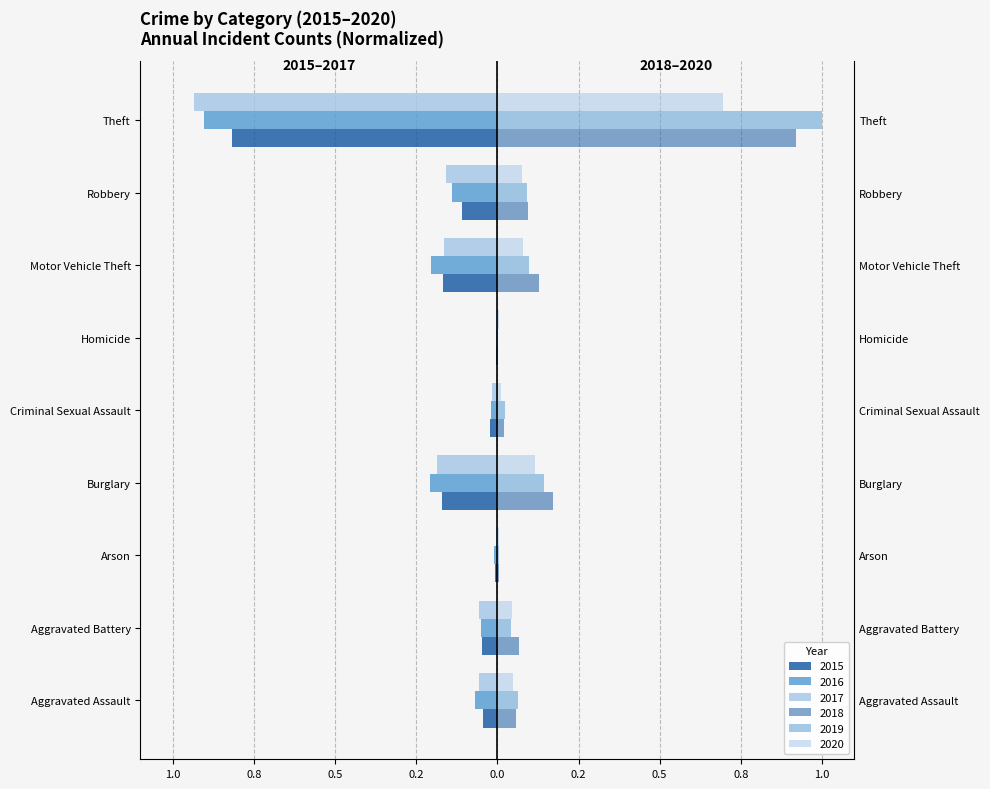

Rank the categories by 2019 value from highest to lowest.

Theft, Burglary, Motor Vehicle Theft, Robbery, Aggravated Assault, Aggravated Battery, Criminal Sexual Assault, Arson, Homicide